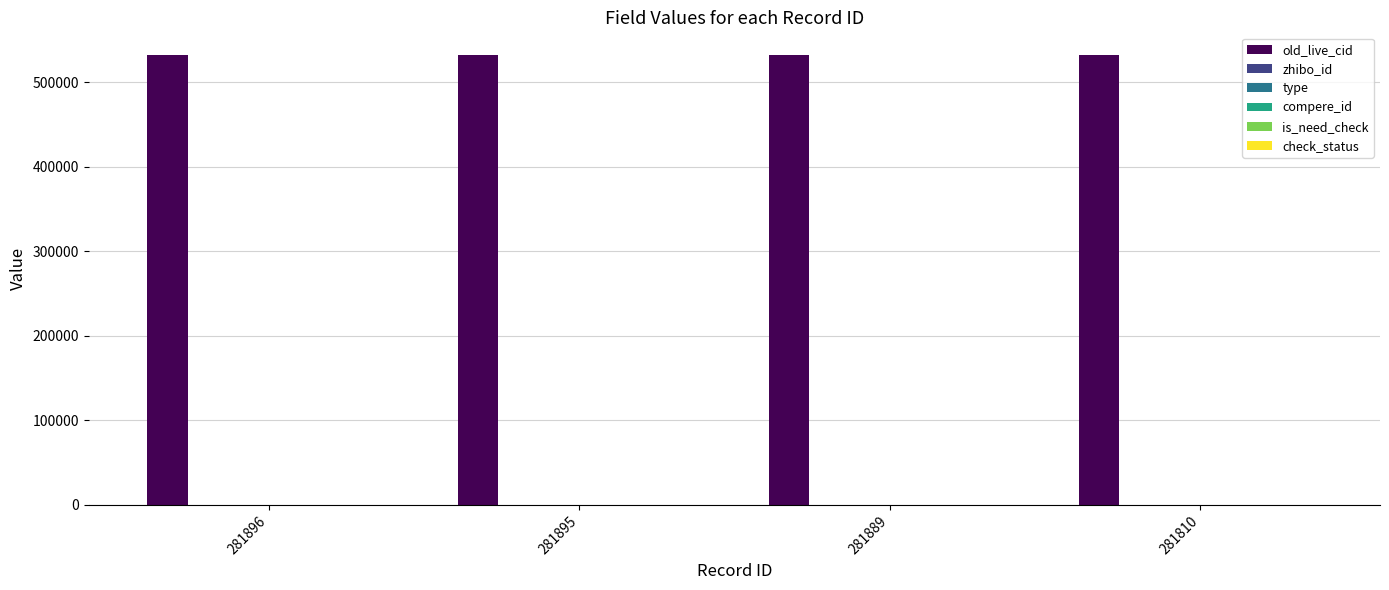

What is the difference between the highest and lowest values at 281810?

532330